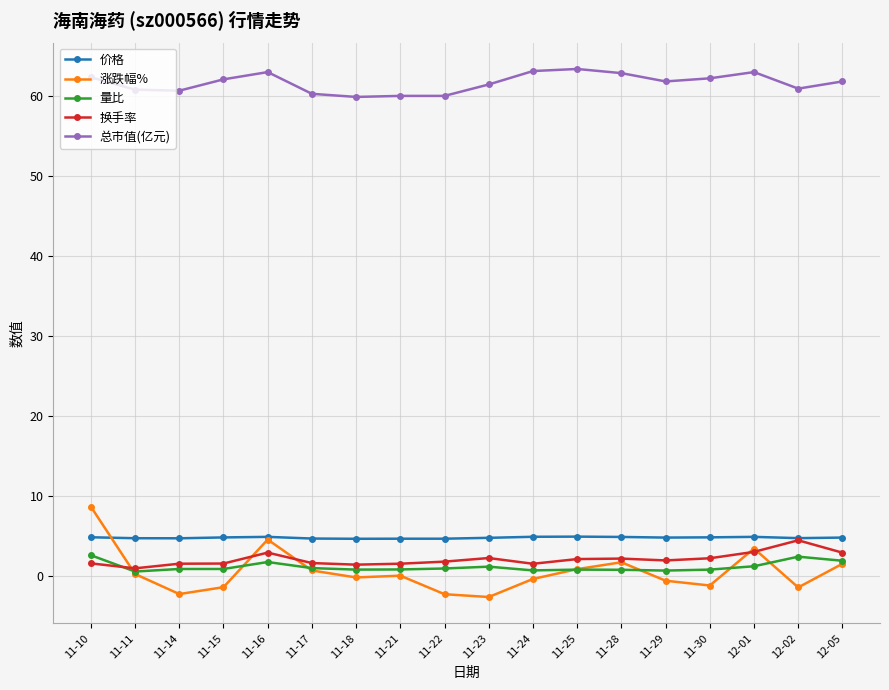

What are all the series names shown in the legend?

价格, 涨跌幅%, 量比, 换手率, 总市值(亿元)